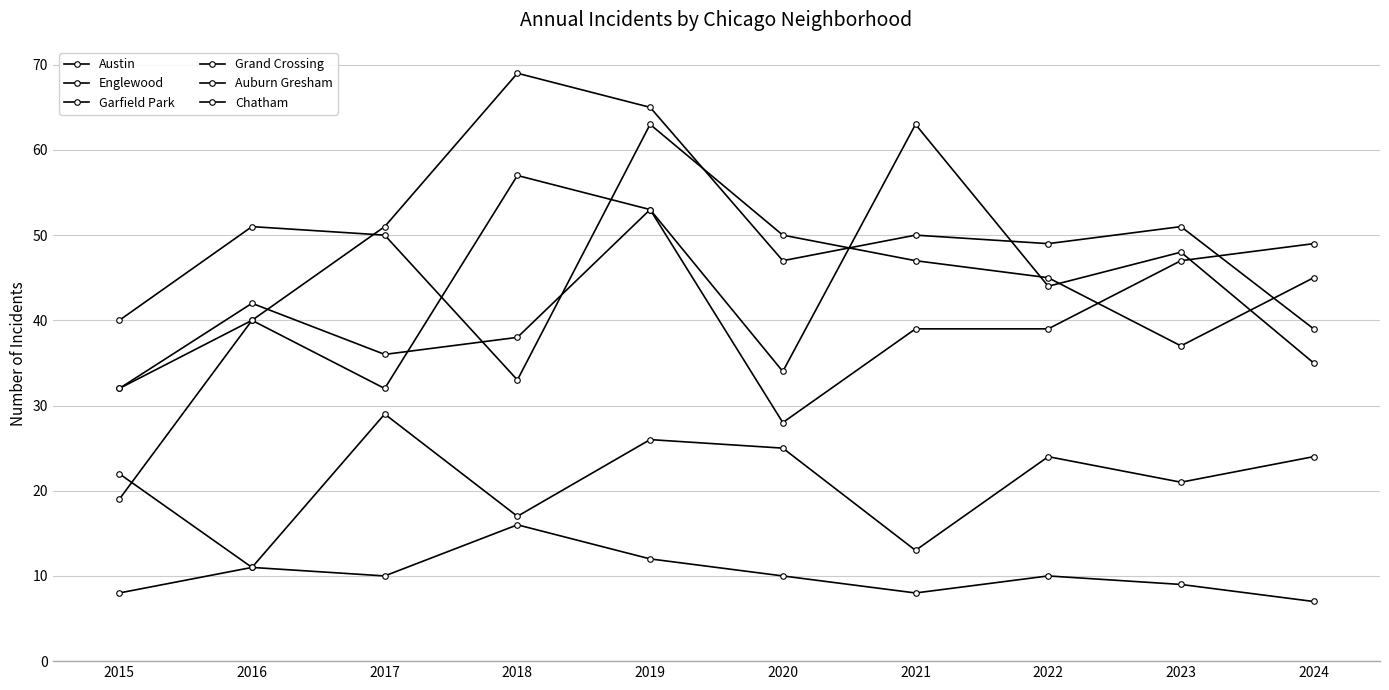

What is the value of the Auburn Gresham point at the 8th from the left?

10